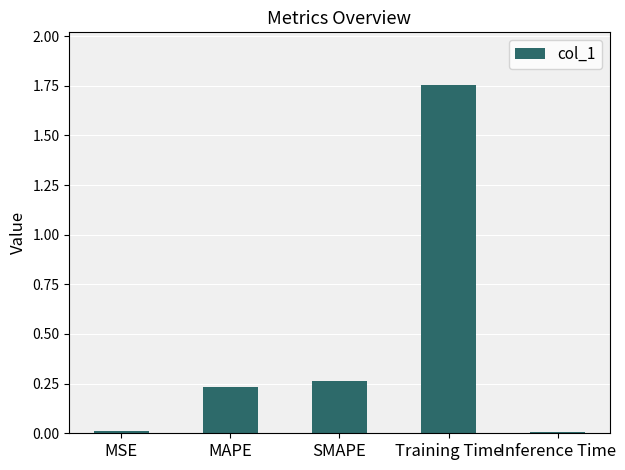

The value at SMAPE is 0.1. True or false?

False